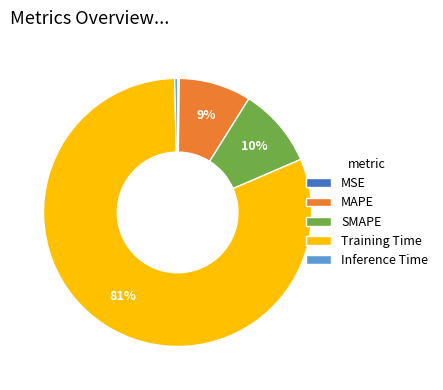

What is the majority slice?

Training Time